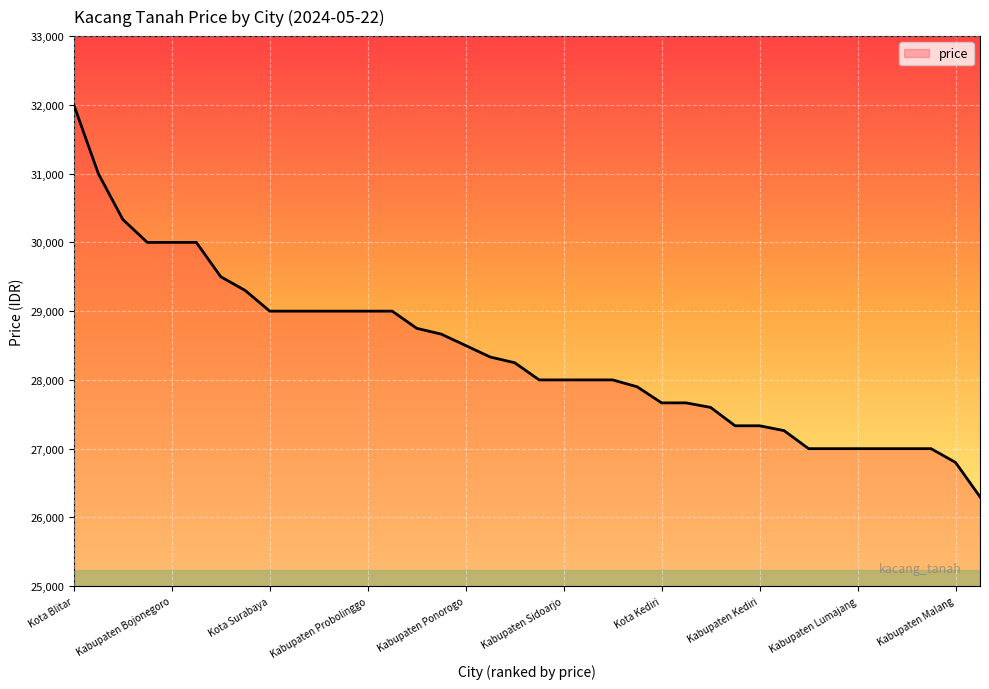

What is the average value?

28381